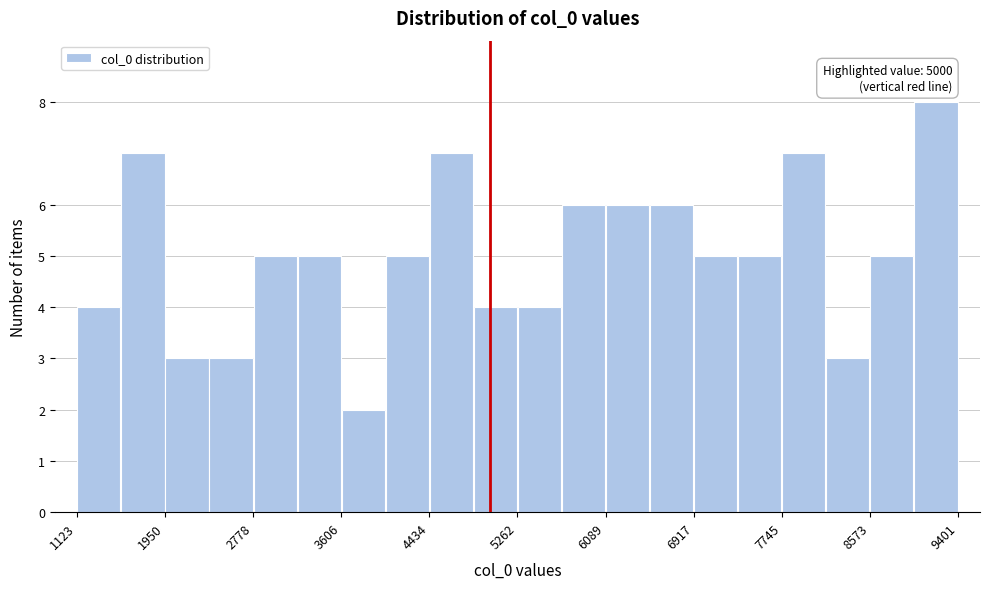

Which range on the x-axis has the tallest bar?

9000 to 9400